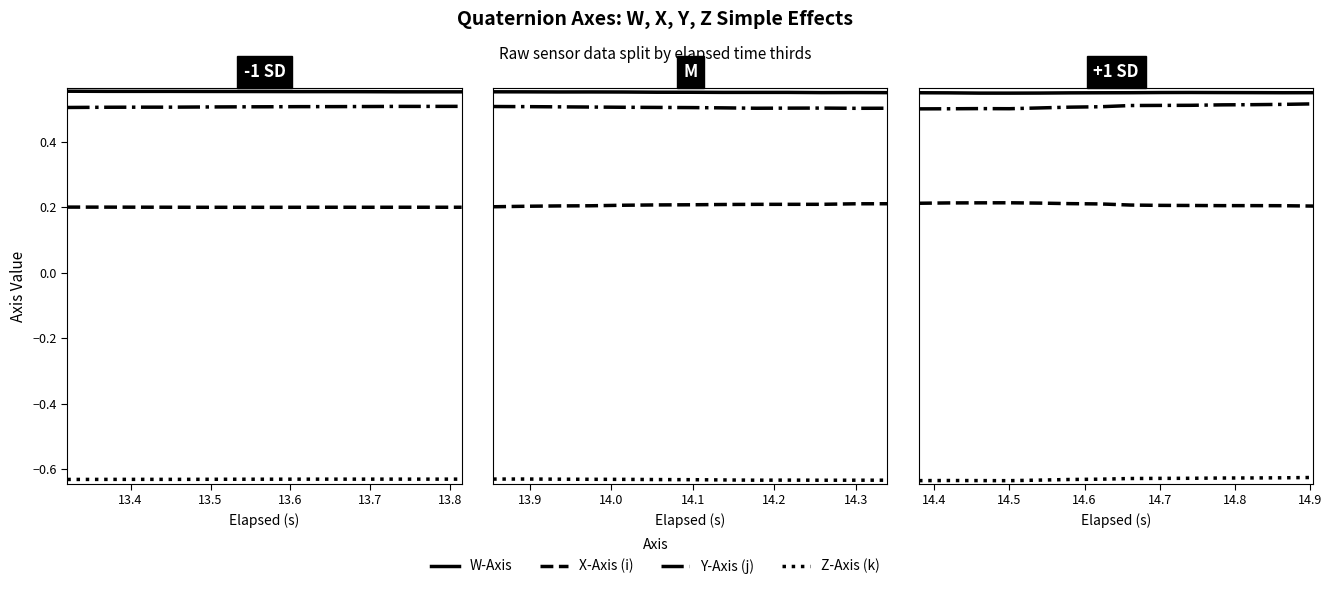

What are all the series names shown in the legend?

W-Axis, X-Axis (i), Y-Axis (j), Z-Axis (k)